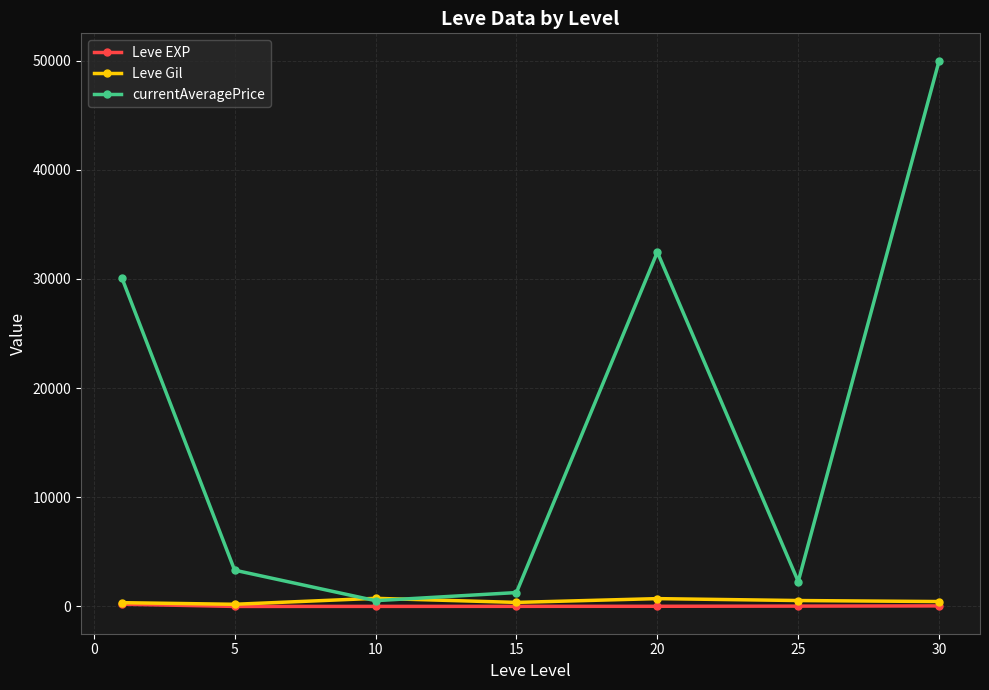

What is the value of the currentAveragePrice point at the 4th from the left?

1274.8